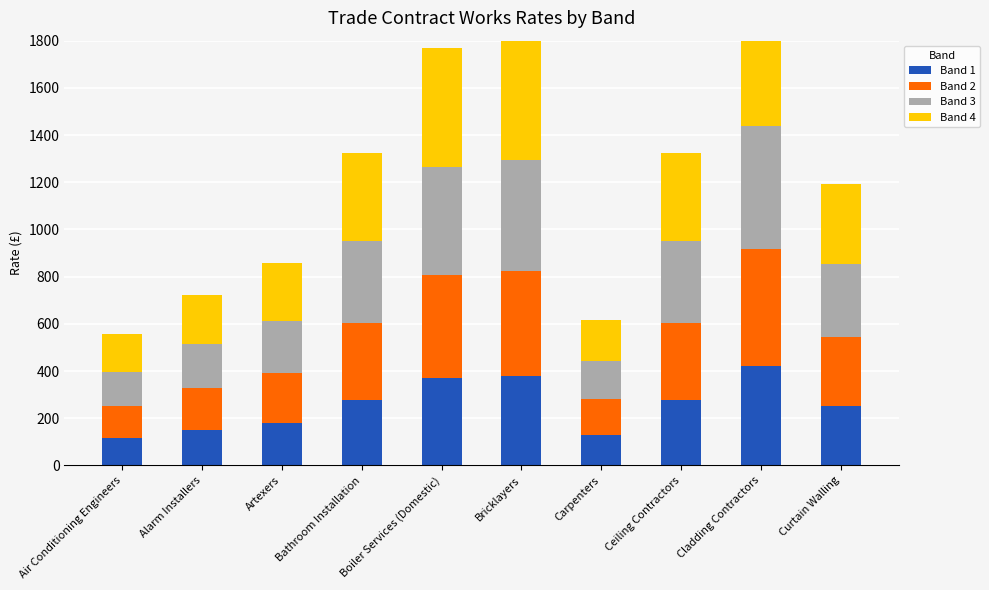

At which category is the sum across all series the highest?

Cladding Contractors